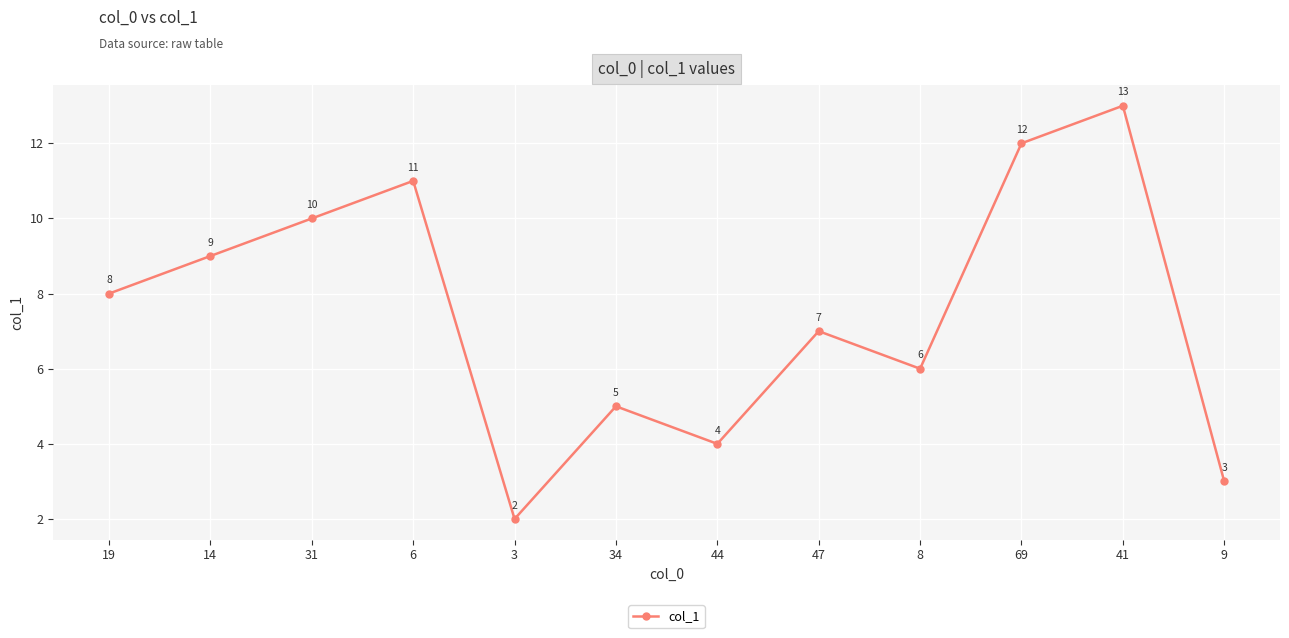

The chart shows a value of 21 at 41. True or false?

False